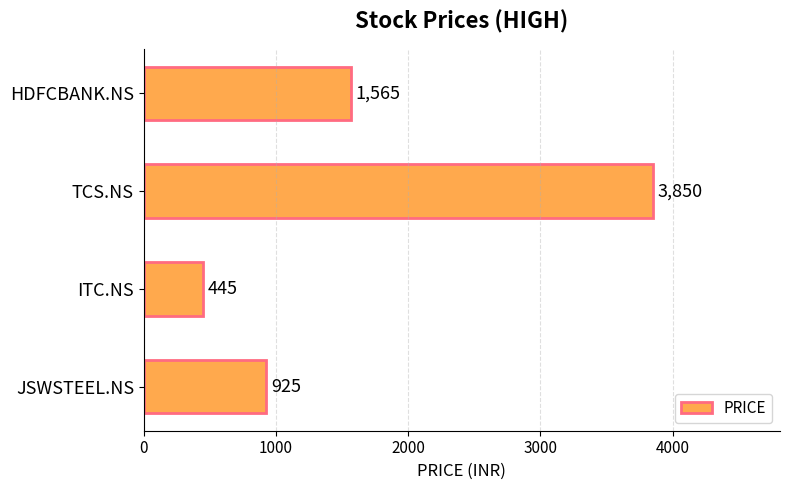

Count the values in the range 925 to 3850.

3